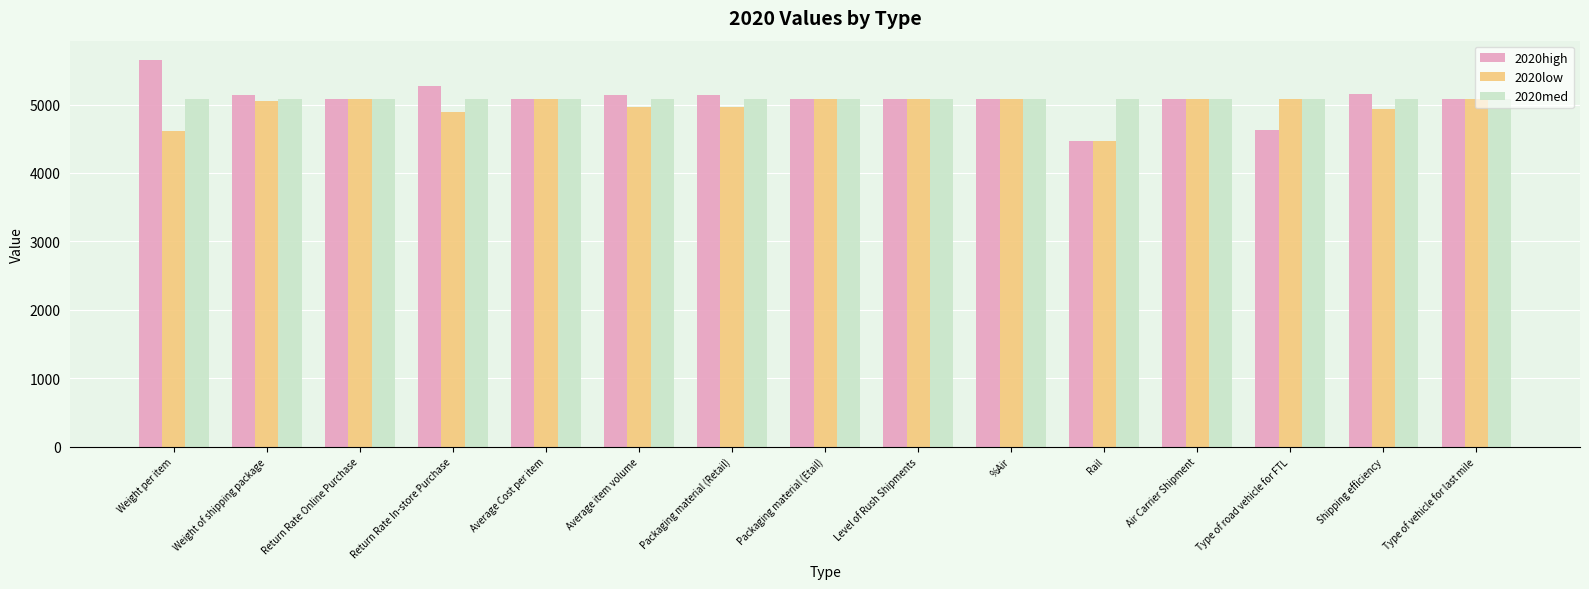

What is the label of the 8th bar from the left?

Packaging material (Etail)